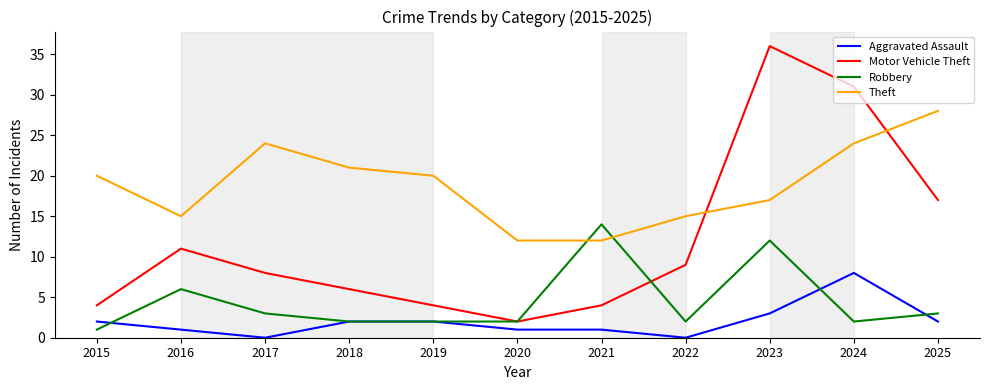

What is the difference between the highest and lowest values at 2020?

11